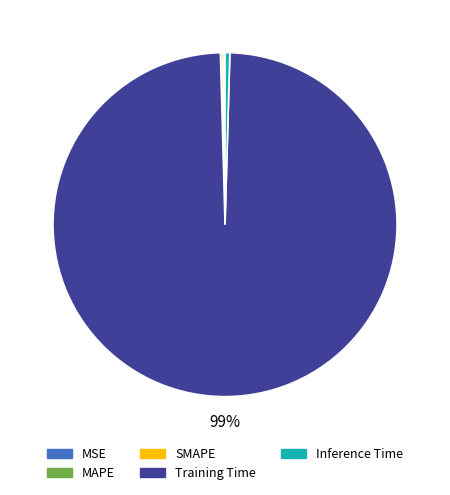

Which has a higher value, Training Time or Inference Time?

Training Time